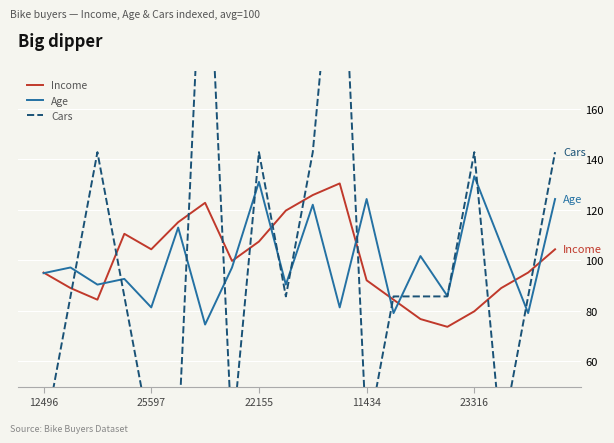

The value of Income at 11434 is 61.0. True or false?

False